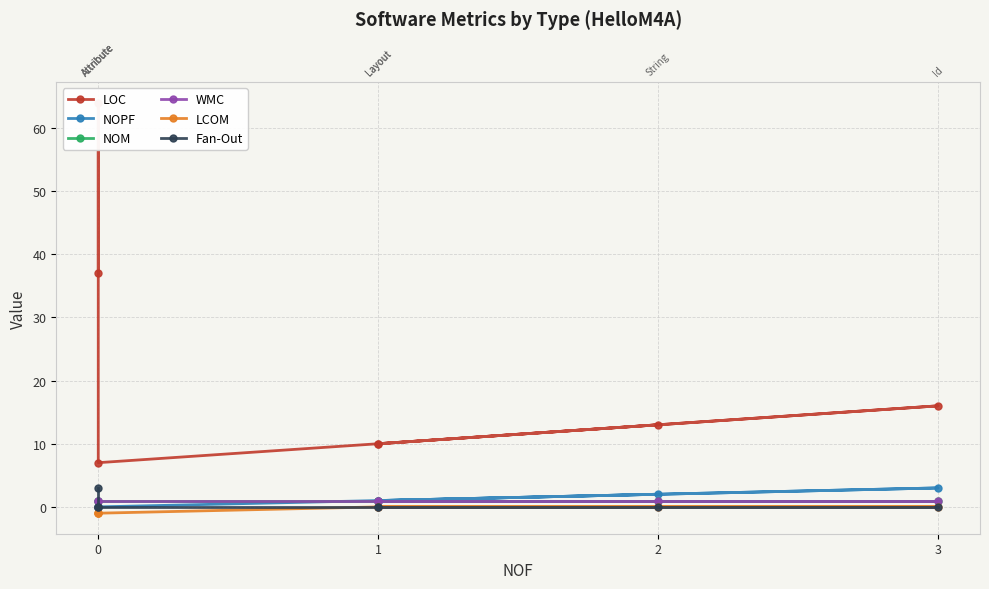

Reading left to right, transcribe all the data shown in this chart.

LOC: 37	64	7	10	16	10	13
NOPF: 0	0	0	1	3	1	2
NOM: 1	0	1	1	1	1	1
WMC: 1	0	1	1	1	1	1
LCOM: -1	-1	-1	0	0	0	0
Fan-Out: 3	0	0	0	0	0	0